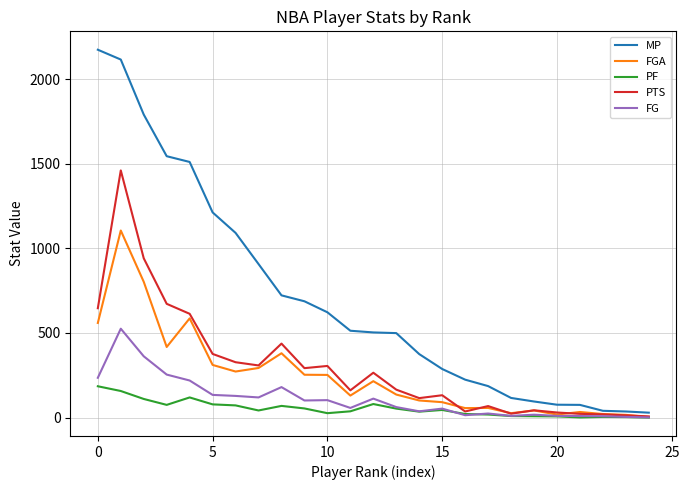

What is the maximum value shown in the chart?

2173